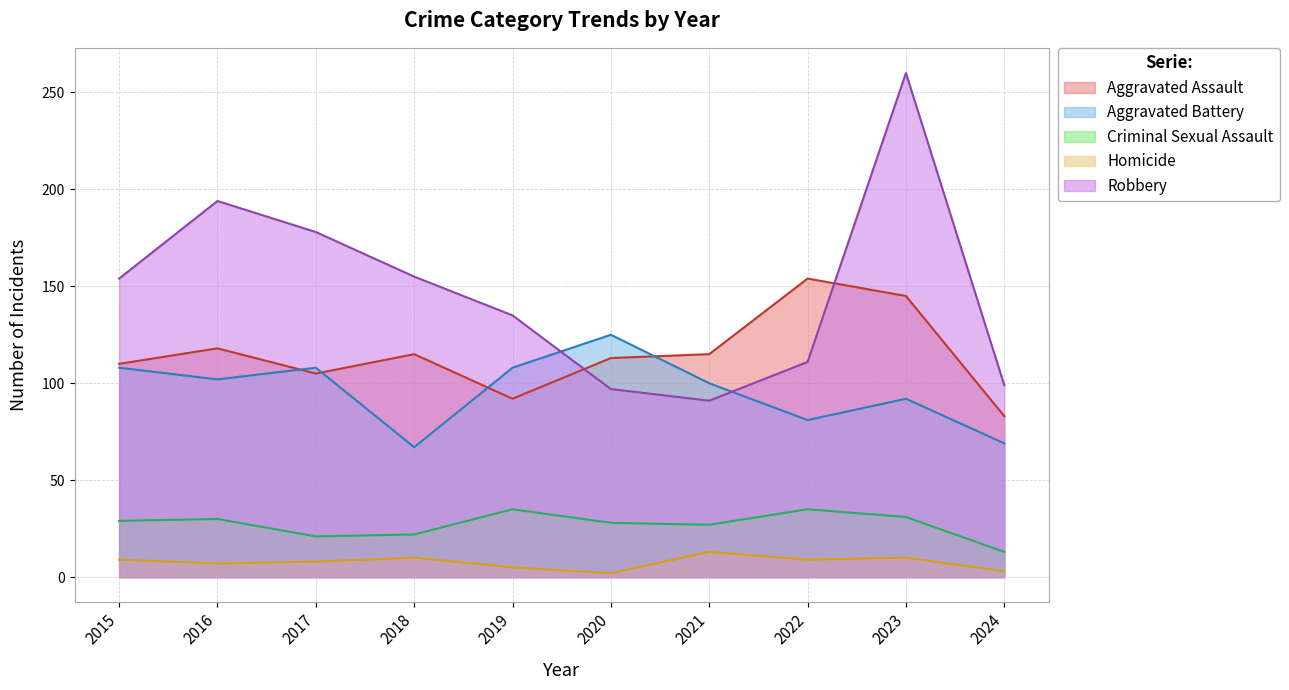

True or false: Aggravated Assault and Homicide cross at least once.

False